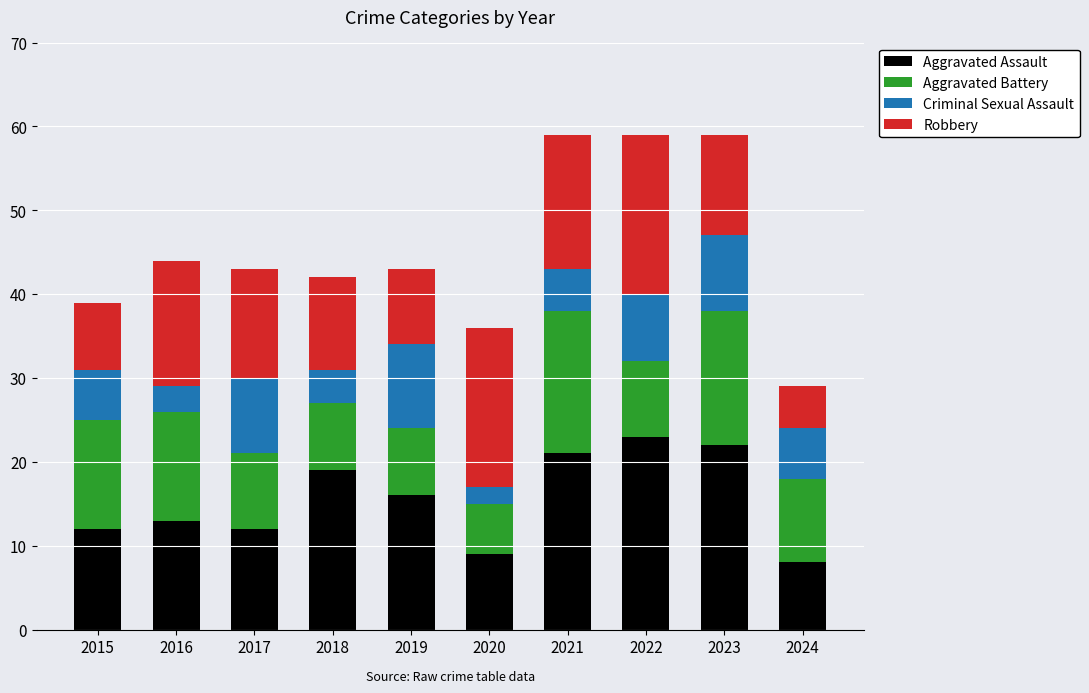

How many distinct data groups are displayed?

4